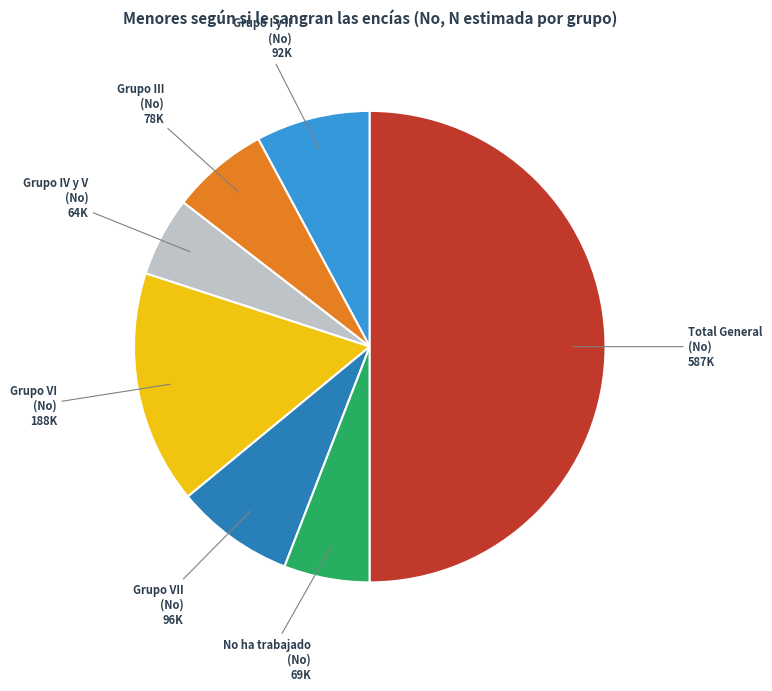

Which category accounts for the majority?

Total General (No)